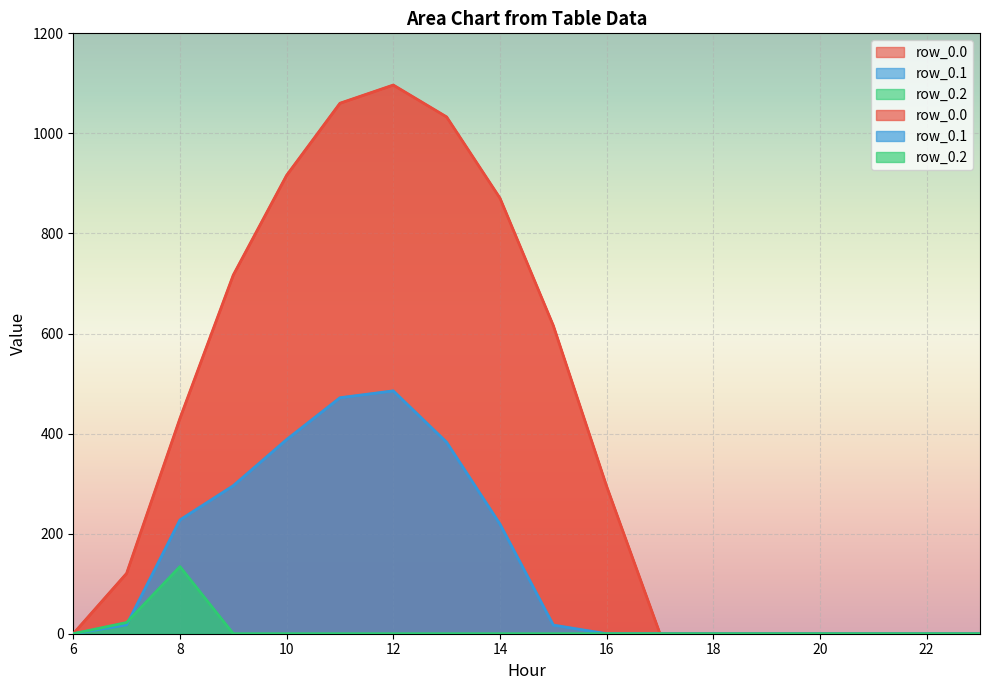

How many interior local peaks does the row_0.0 series have?

1